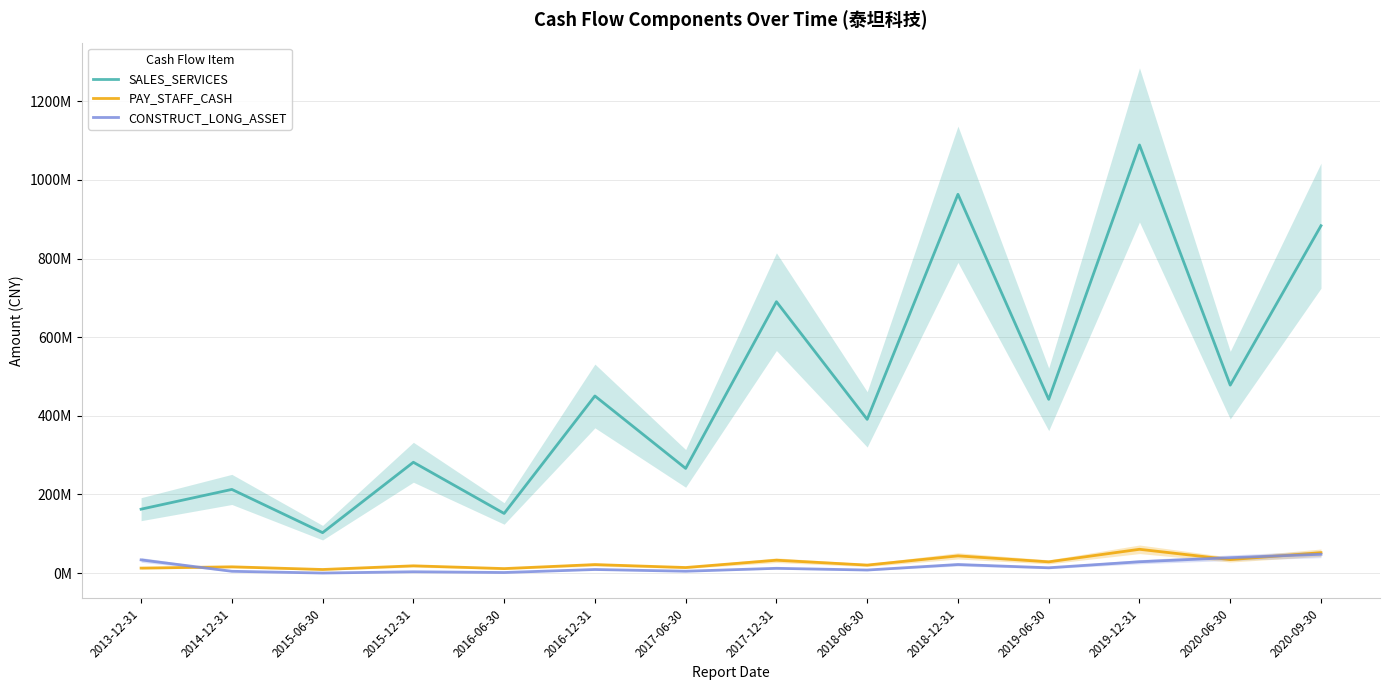

List the labels in order of SALES_SERVICES value, smallest first.

2015-06-30, 2016-06-30, 2013-12-31, 2014-12-31, 2017-06-30, 2015-12-31, 2018-06-30, 2019-06-30, 2016-12-31, 2020-06-30, 2017-12-31, 2020-09-30, 2018-12-31, 2019-12-31